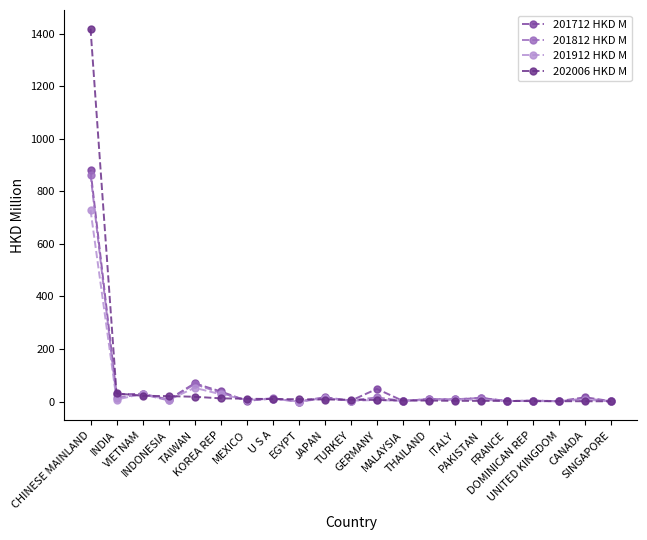

What is the label of the 17th point from the right?

TAIWAN